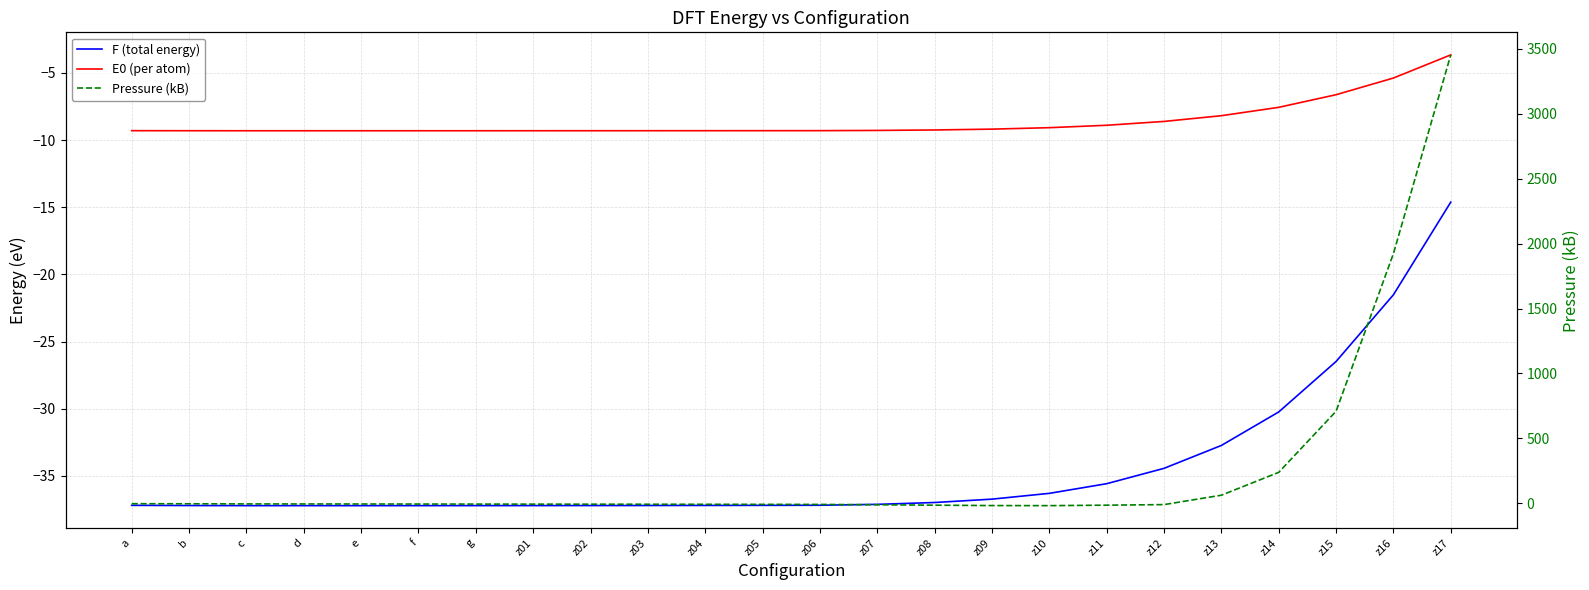

True or false: F (total energy) and Pressure (kB) intersect in this chart.

False